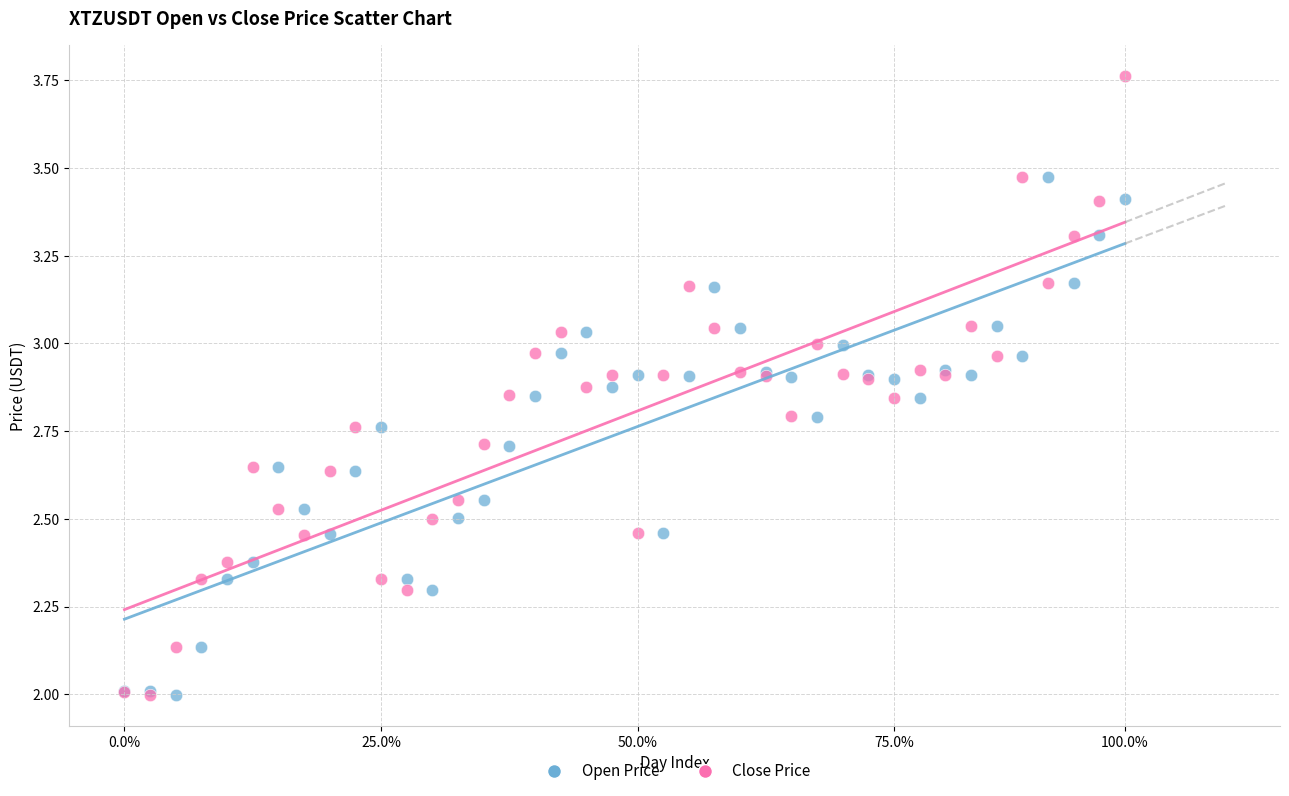

What are all the series names shown in the legend?

Open Price, Close Price